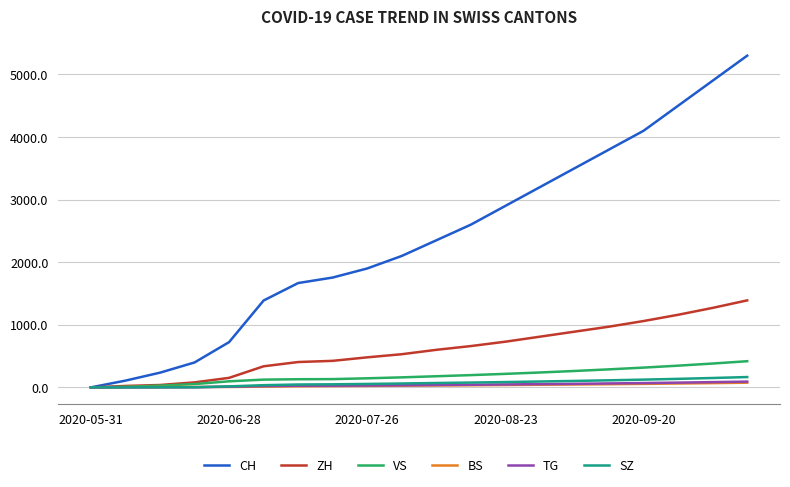

Which series has the largest total across all categories?

CH